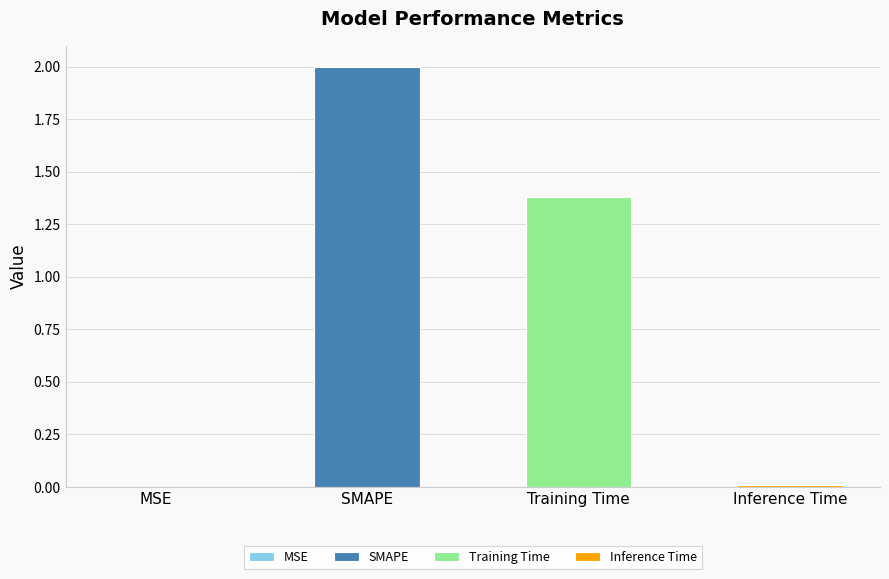

What is the change in value from SMAPE to Inference Time?

-2.0